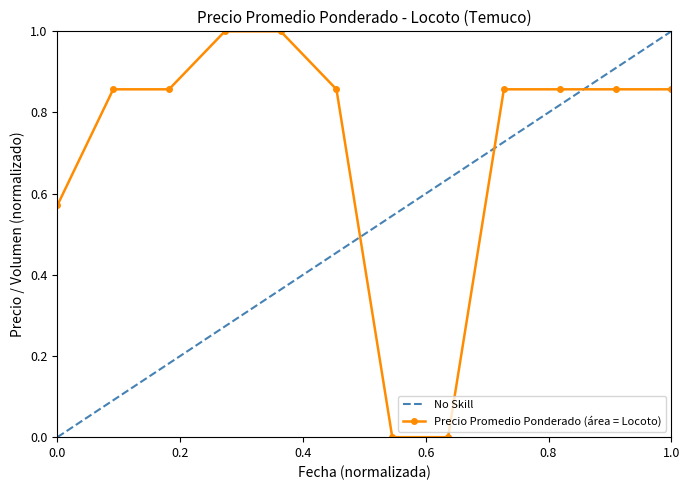

What is the highest value of the Precio Promedio Ponderado (área = Locoto) series?

1.0